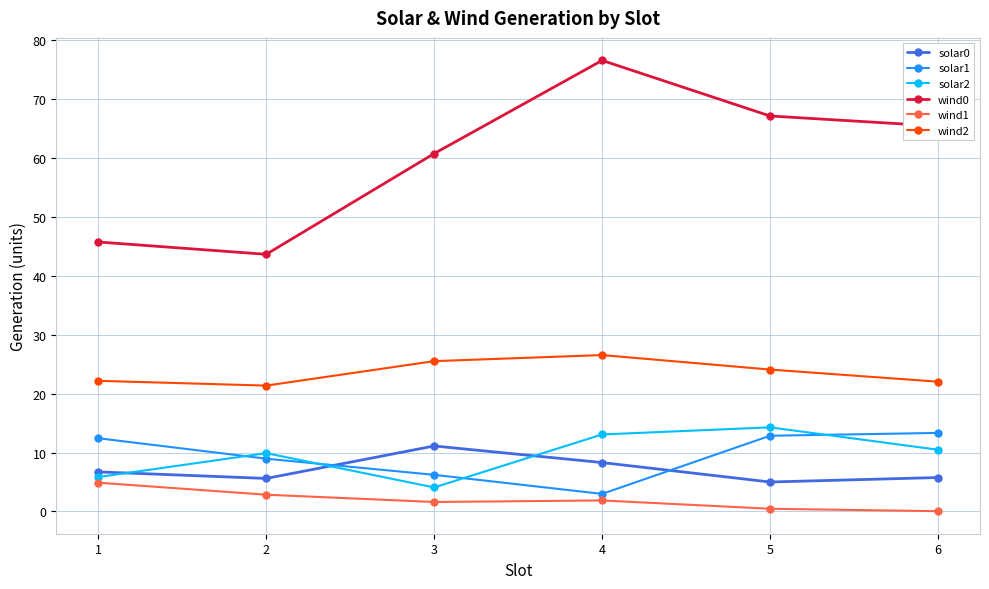

What is the average value of the solar2 series?

9.6